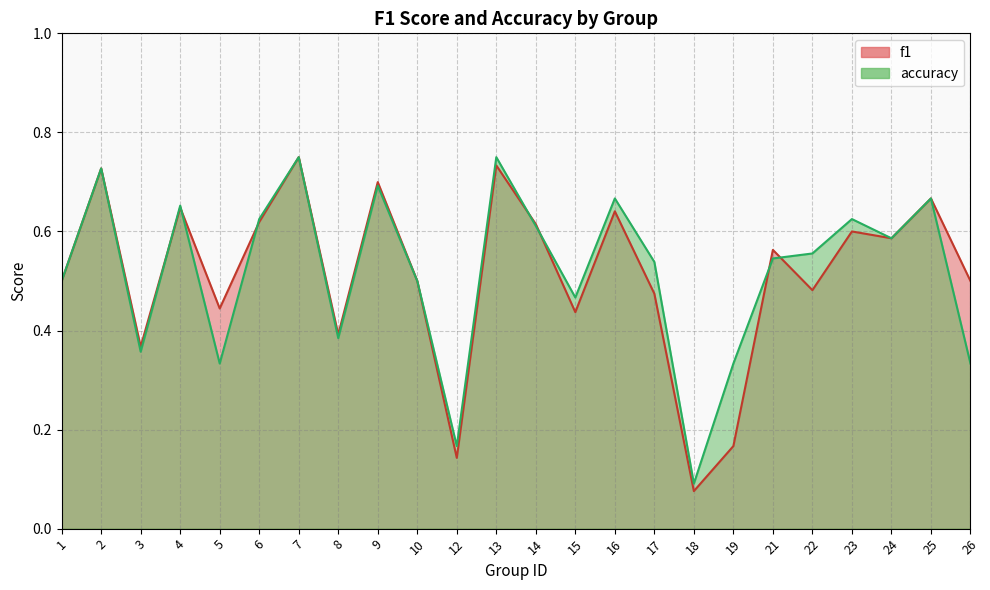

Which category has the highest value in the accuracy series?

7